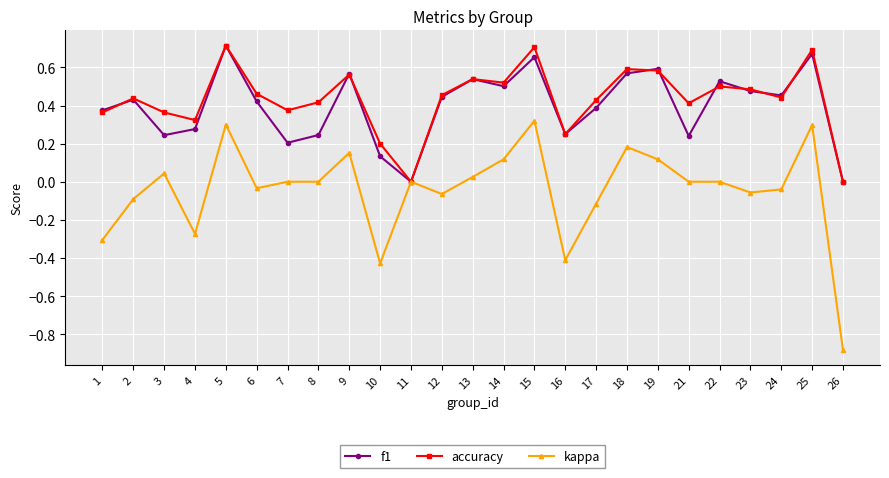

Which category has the highest value in the f1 series?

5